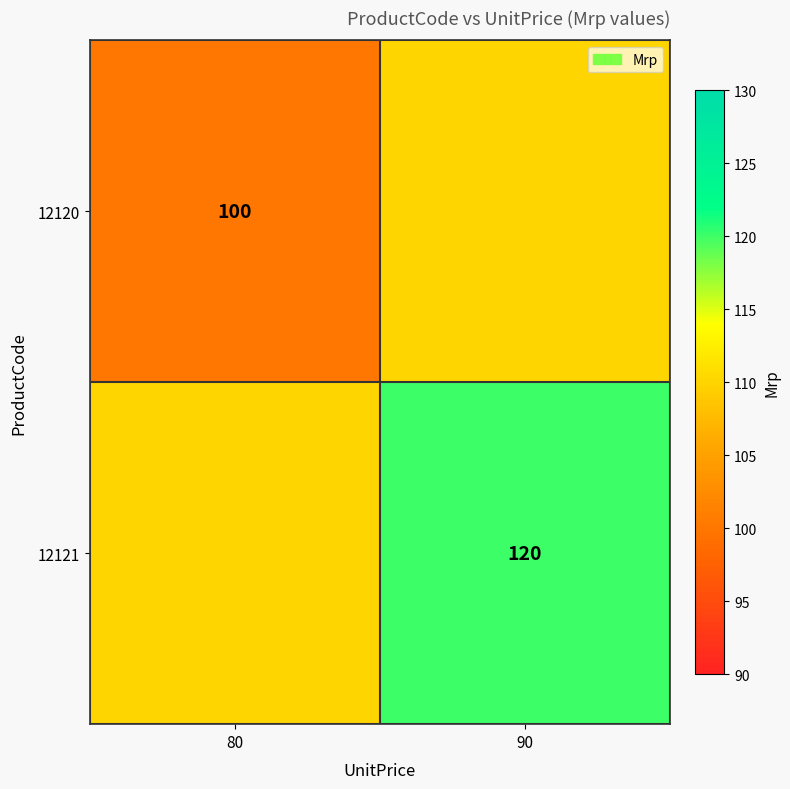

What is the spread (max minus min) of values at 80?

10